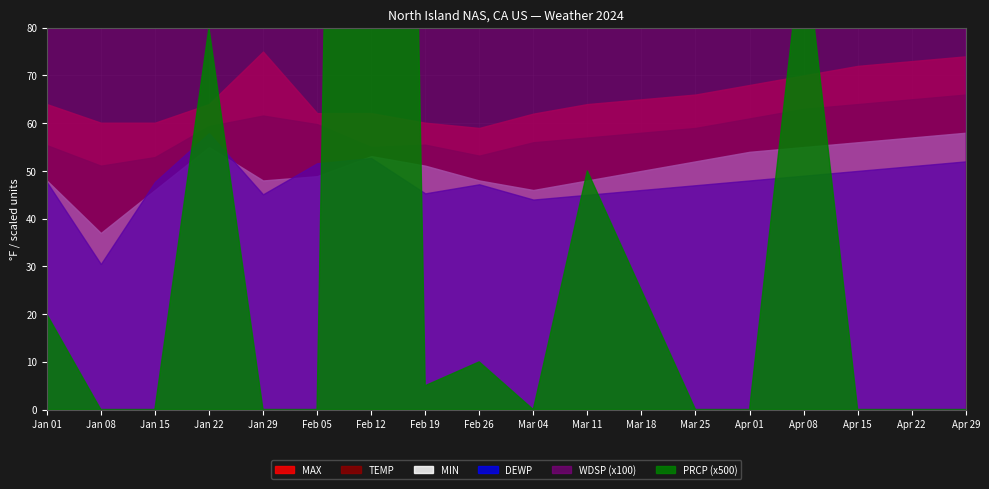

What are all the series names shown in the legend?

TEMP, MAX, MIN, DEWP, WDSP, PRCP